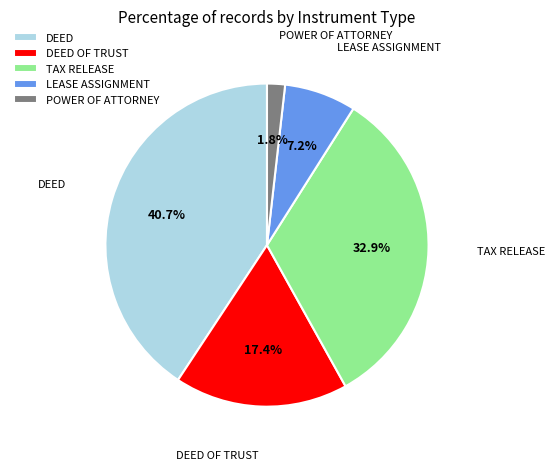

Does TAX RELEASE account for over 50% of the chart?

No